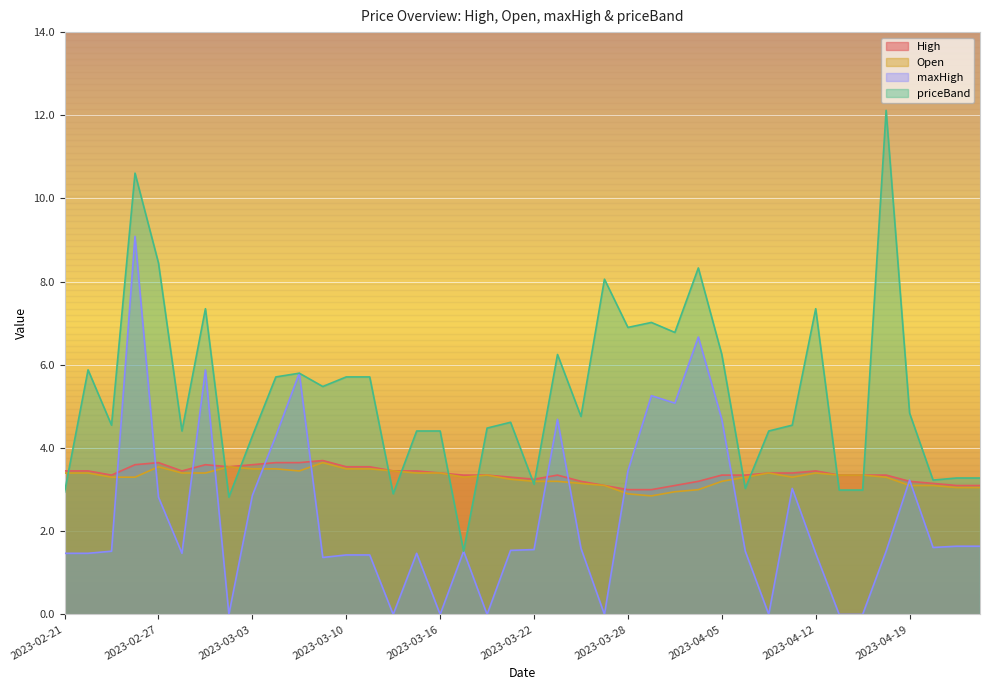

What is the greatest value displayed?

12.1